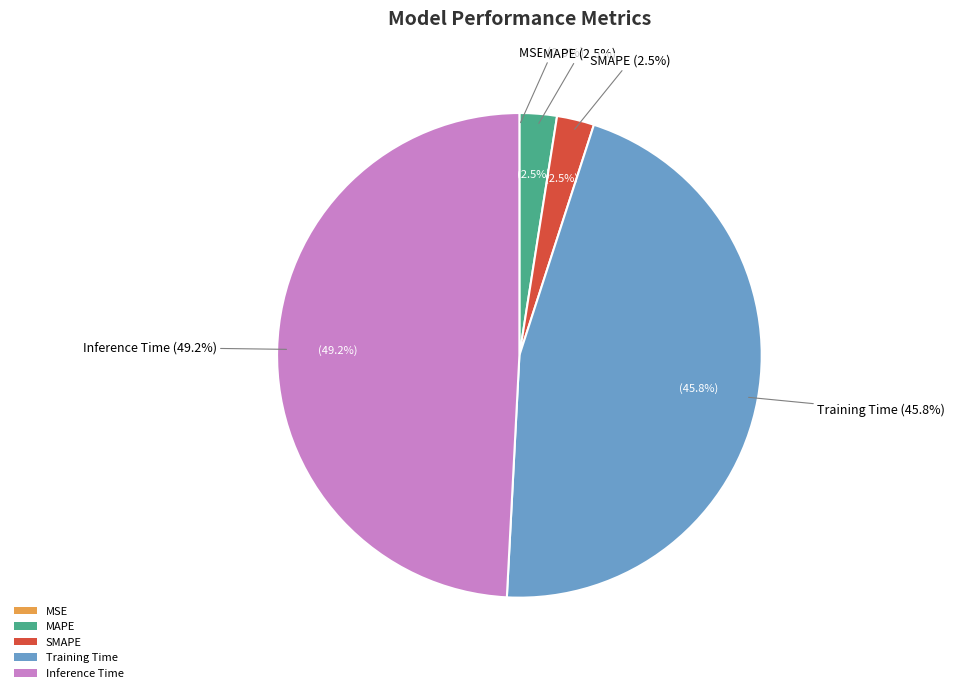

What is the smallest slice in the pie chart?

MSE